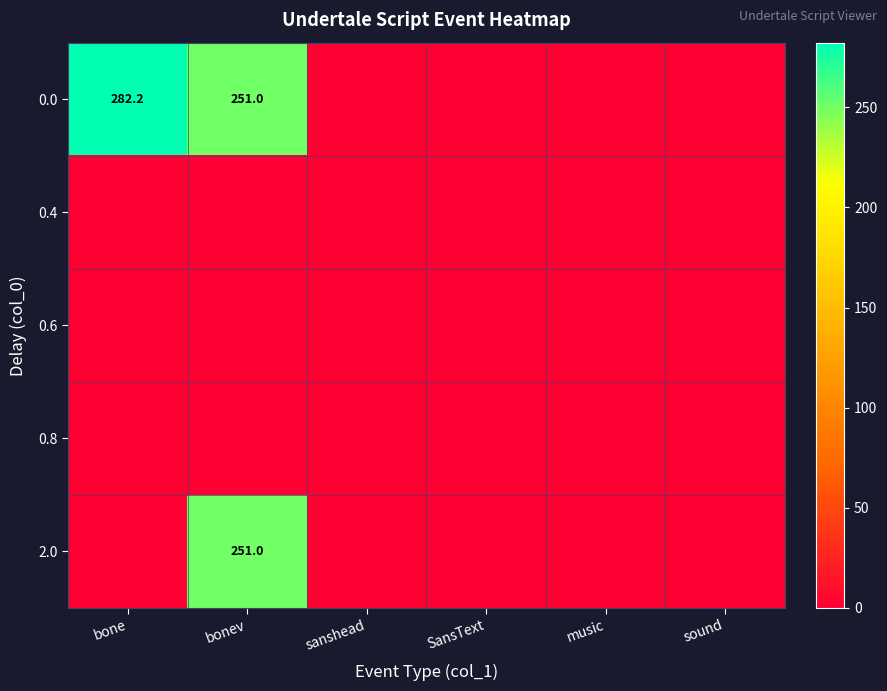

What is the greatest value displayed?

282.2